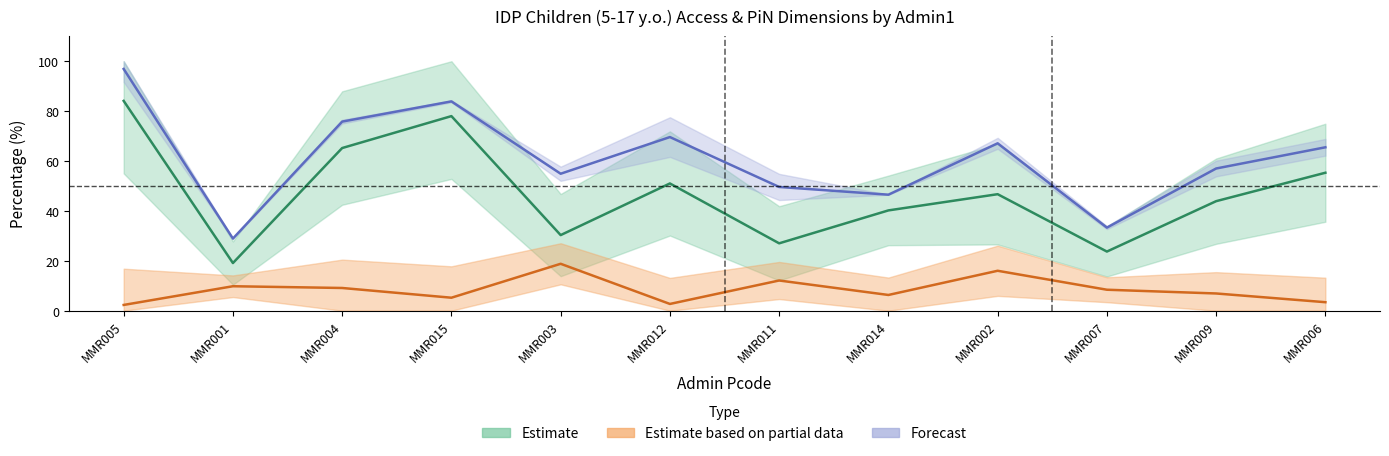

What value does the Estimate series have at MMR002?

46.7